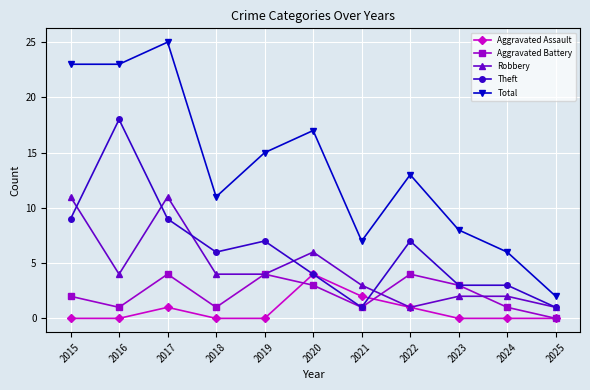

Which series has the largest range (max minus min)?

Total